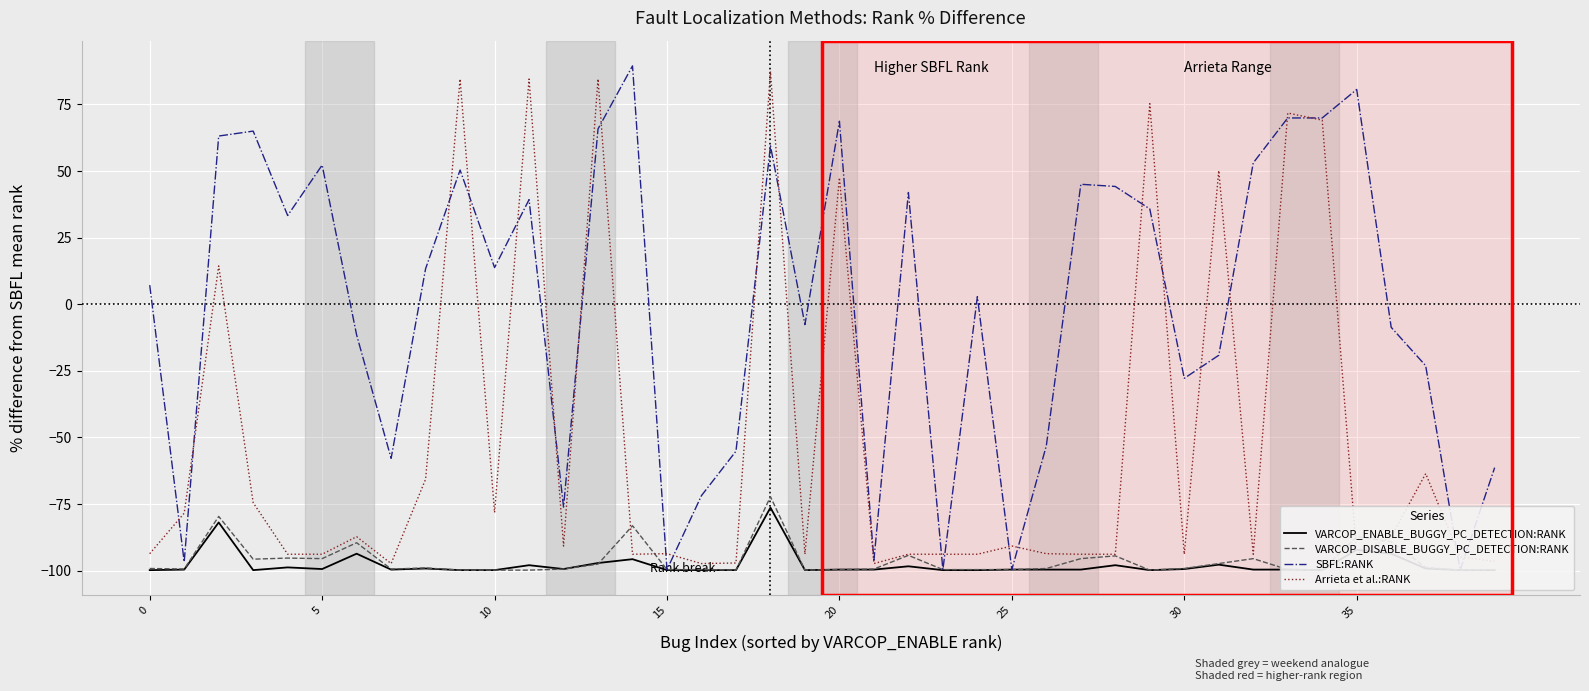

Is it true that VARCOP_DISABLE_BUGGY_PC_DETECTION:RANK equals -98.8 at 37?

True